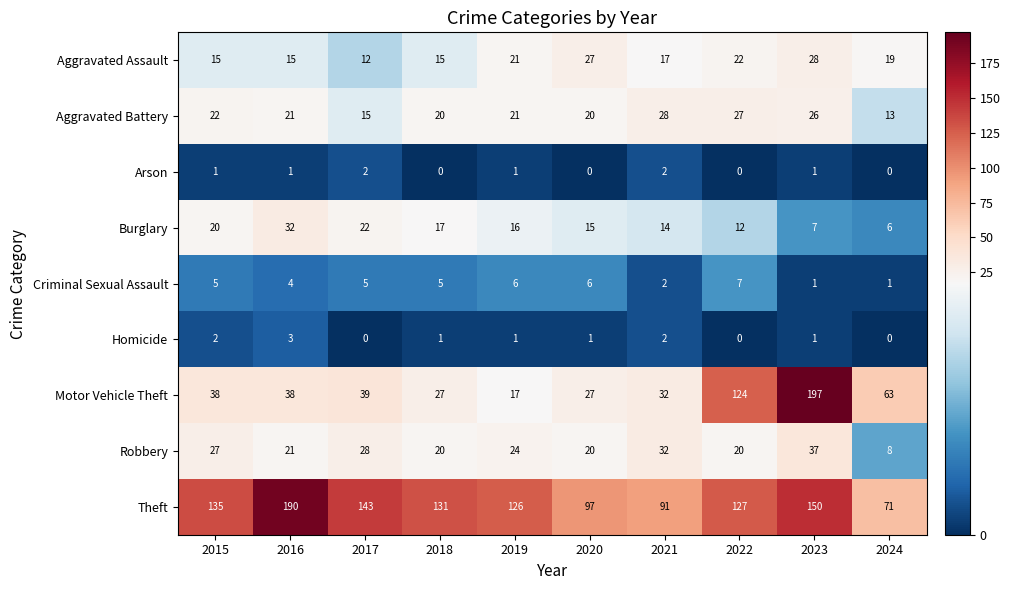

What is the difference between the maximum and second lowest values in the Homicide series?

3